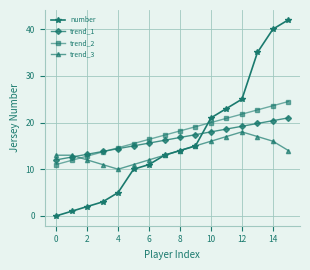

Which series has the largest range (max minus min)?

number